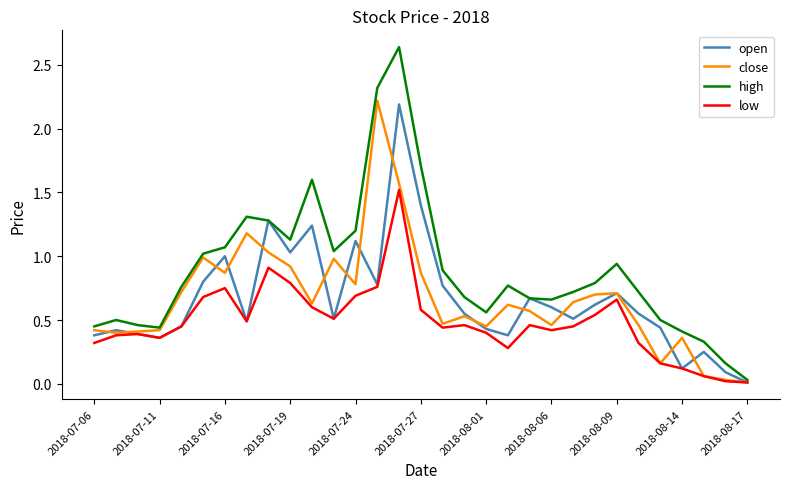

Which series has the widest spread of values?

high